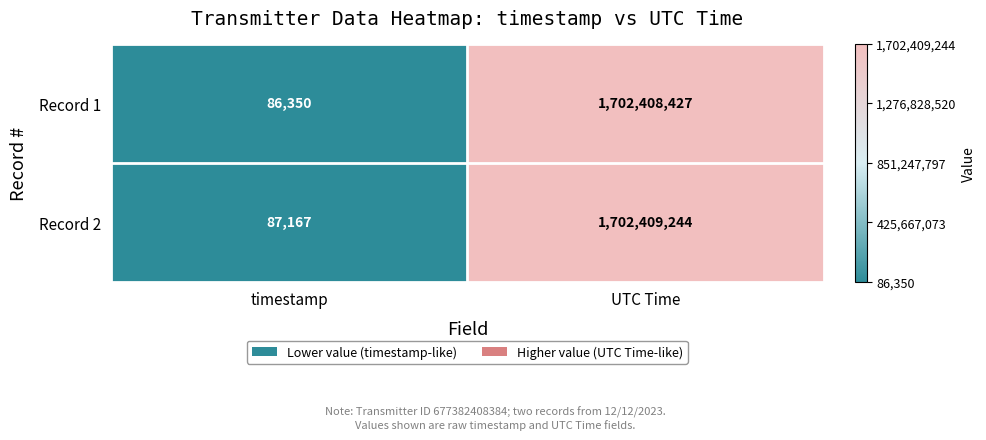

What is the approximate value of Record 2 at timestamp?

87167